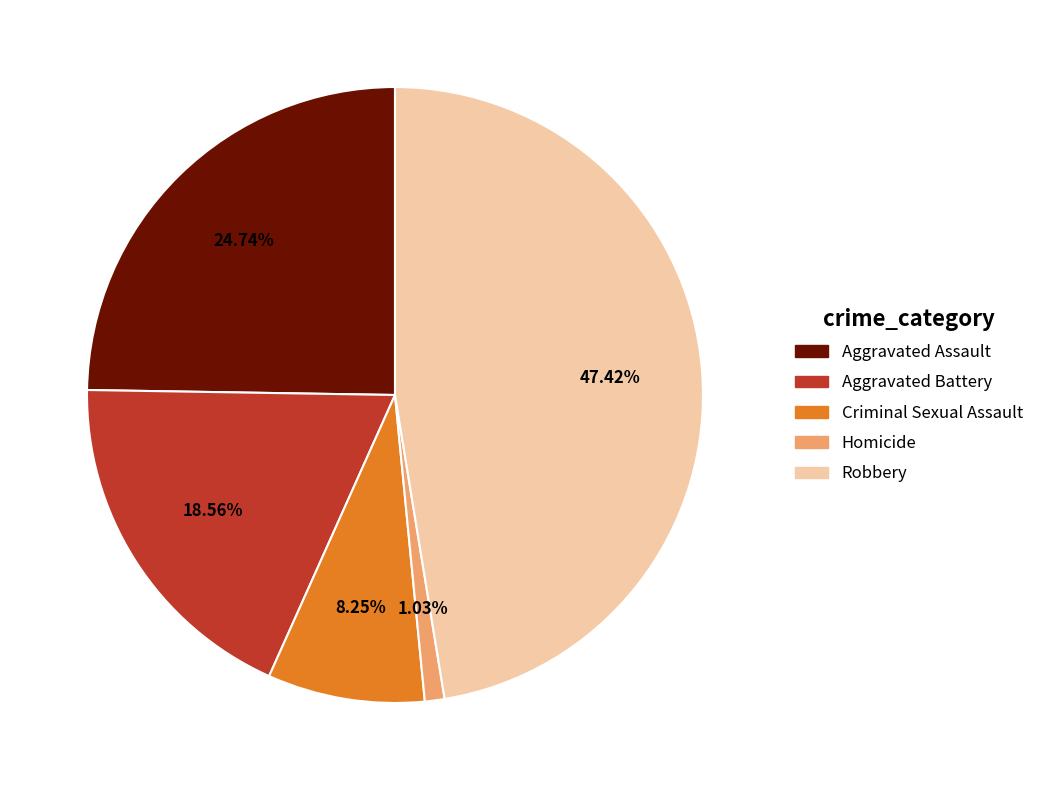

How many segments does this pie chart have?

5